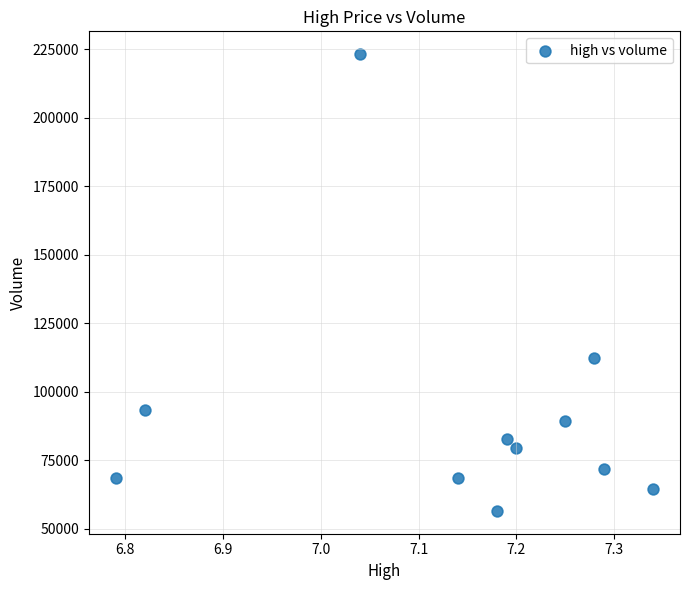

What Y value in the scatter plot is closest to 139841?

112144.5